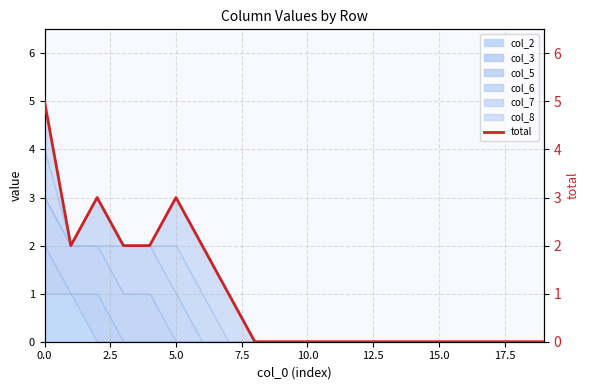

Does the chart have visible grid lines?

Yes